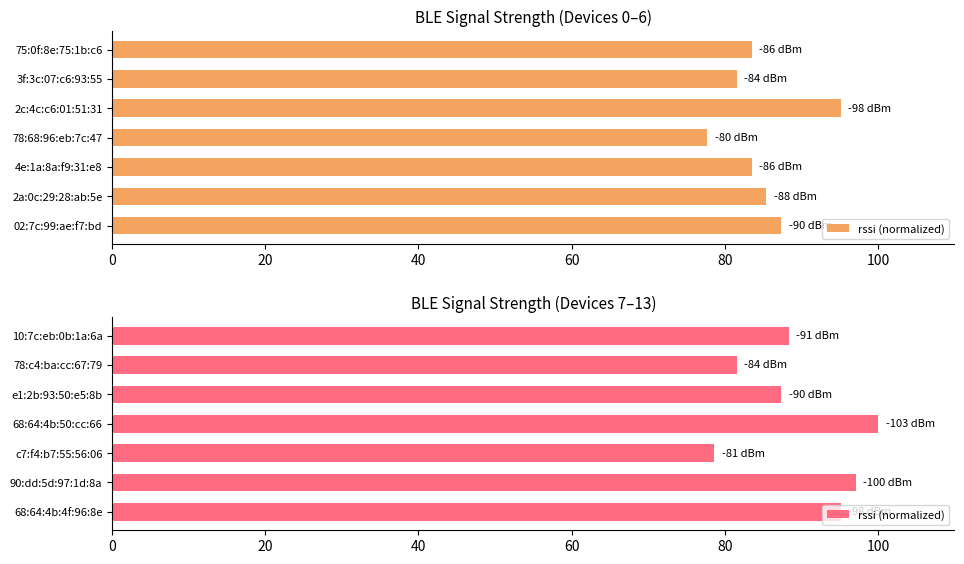

What is the value of the 3rd bar from the left?

87.4